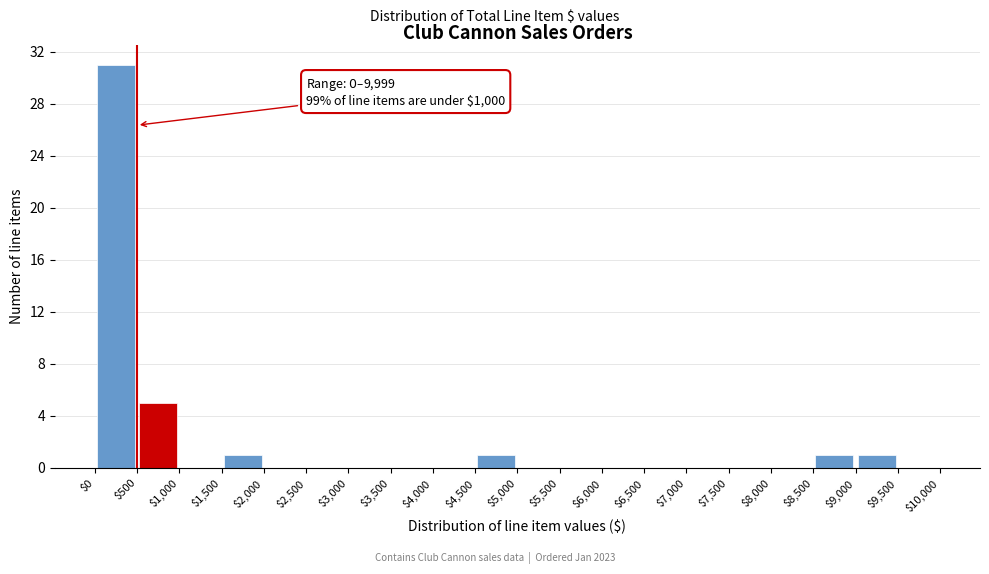

Which range on the x-axis has the tallest bar?

$0 to $500